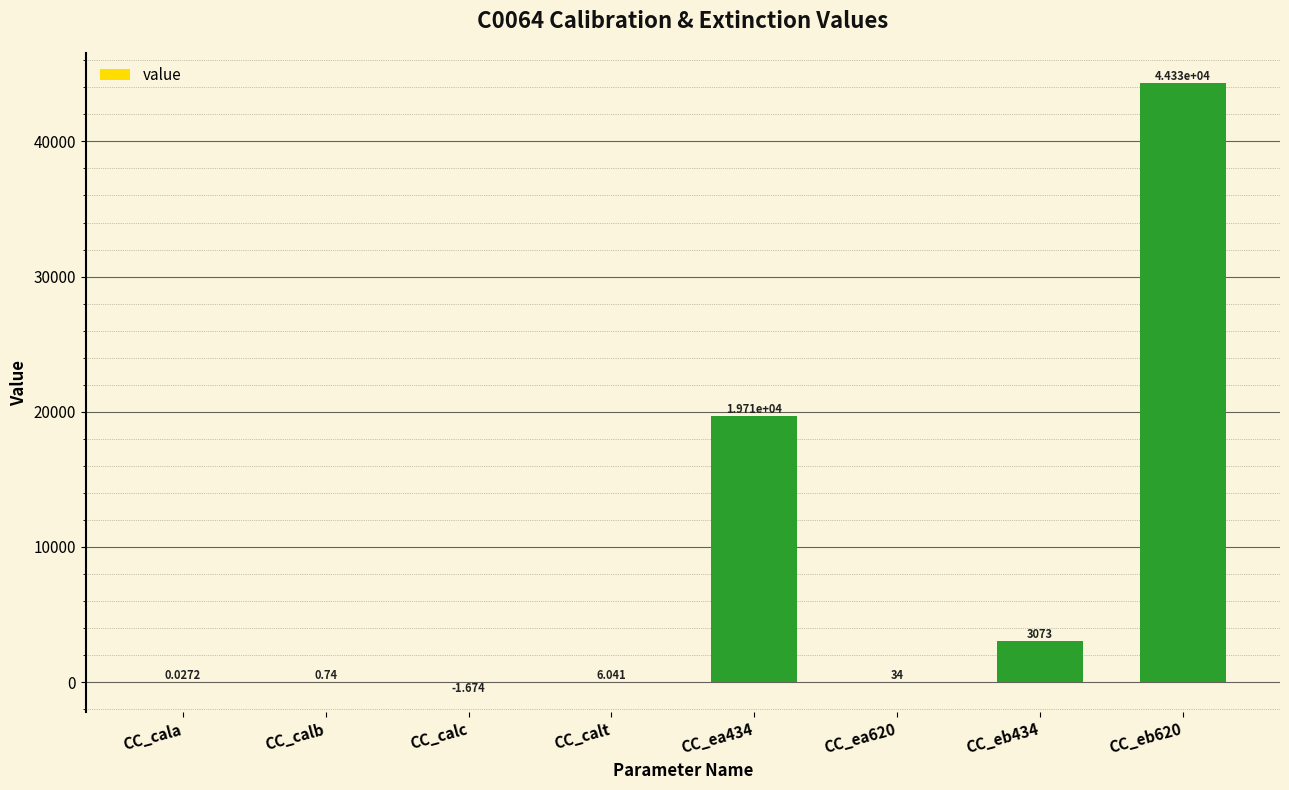

Which has a higher value, CC_cala or CC_calc?

CC_cala